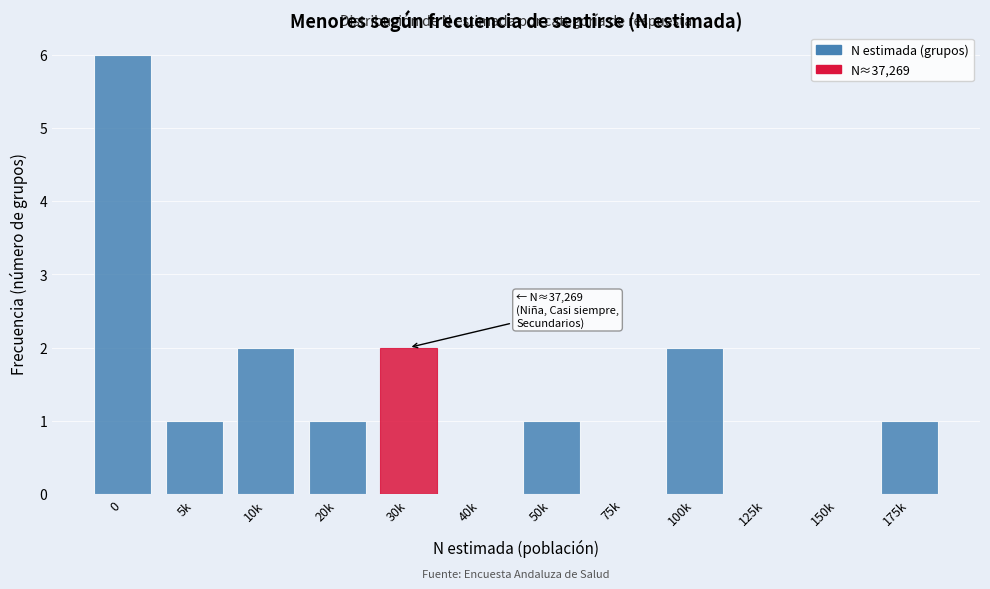

Reading left to right, list all the values displayed in this chart.

0=6	5k=1	10k=2	20k=1	30k=2	40k=0	50k=1	75k=0	100k=2	125k=0	150k=0	175k=1